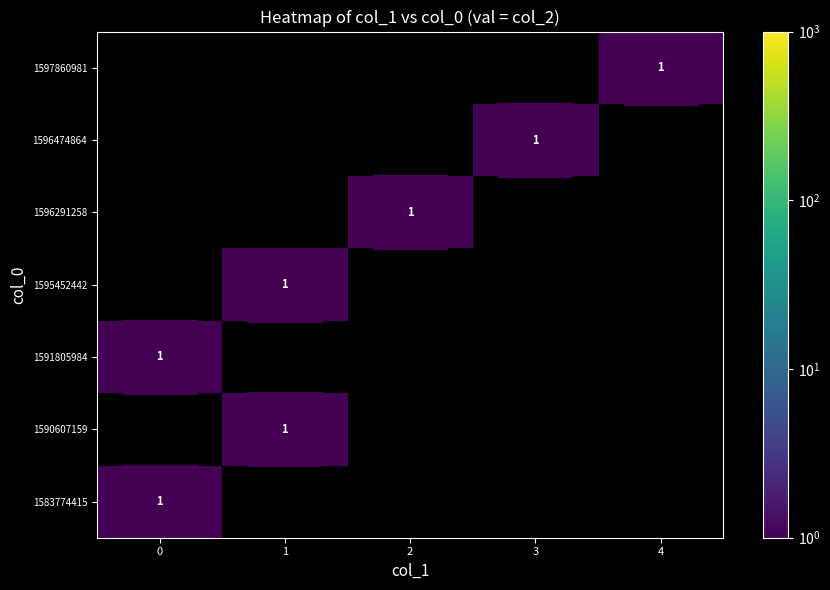

How many values in 1591805984 are above zero?

1